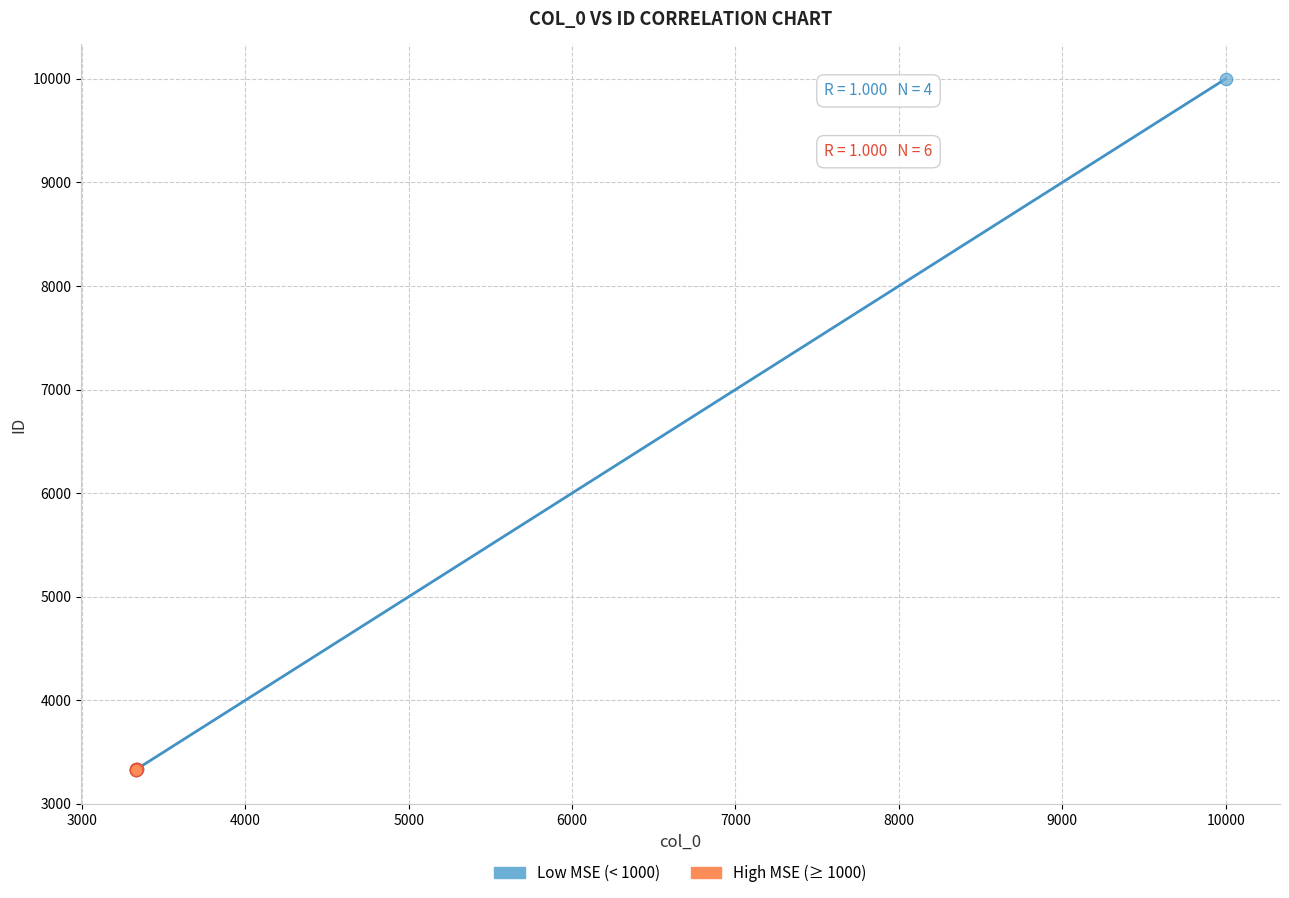

Which series has the widest spread of Y values?

Low MSE (< 1000)